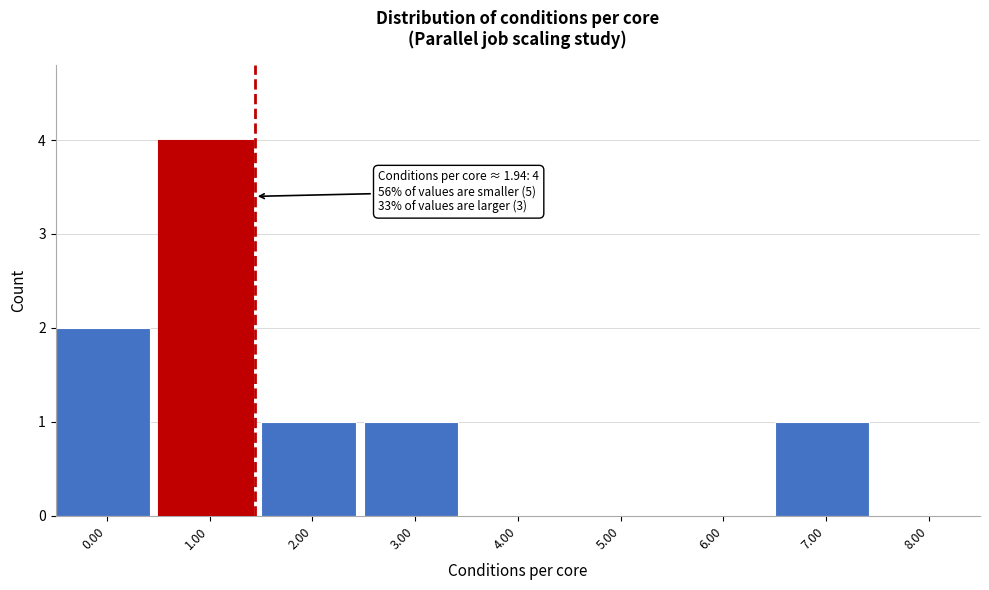

Reading right to left, transcribe all the data shown in this chart.

8.00=0	7.00=1	6.00=0	5.00=0	4.00=0	3.00=1	2.00=1	1.00=4	0.00=2